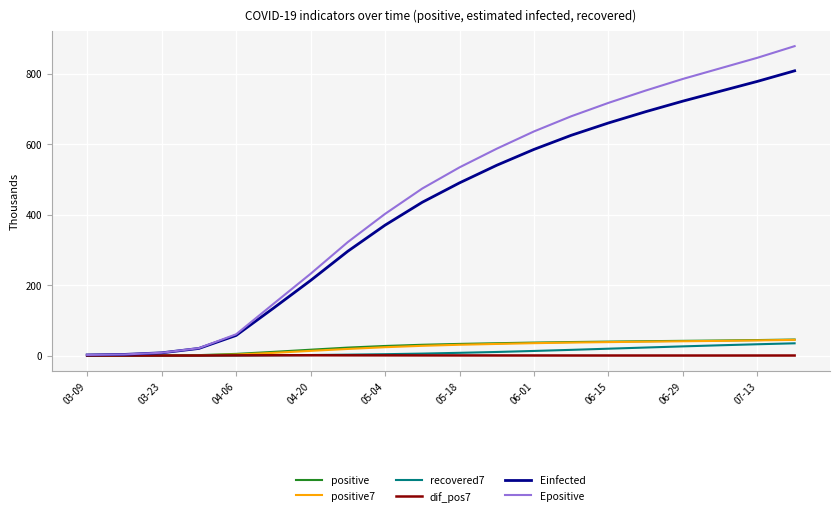

What is the greatest value displayed?

878.0